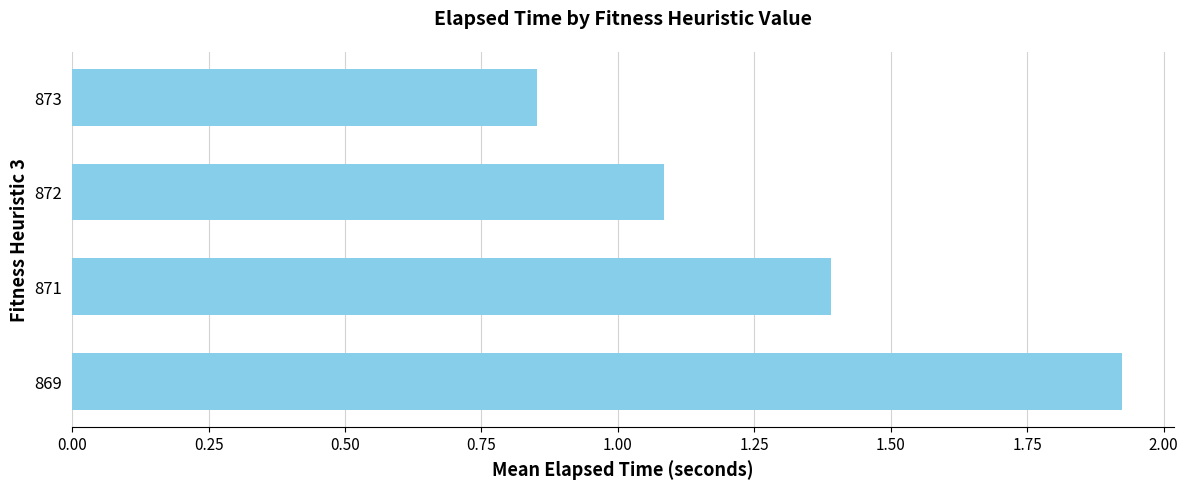

Rank the categories by value from lowest to highest.

873, 872, 871, 869